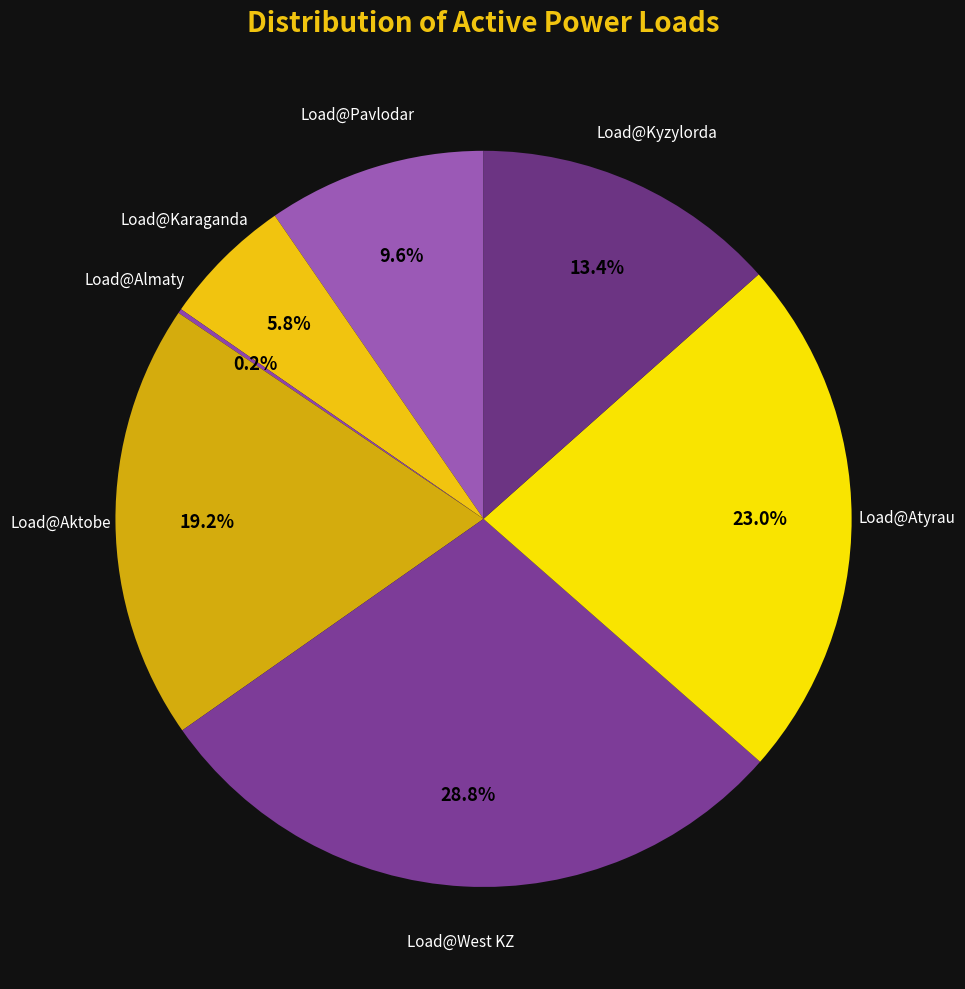

How many segments does this pie chart have?

7